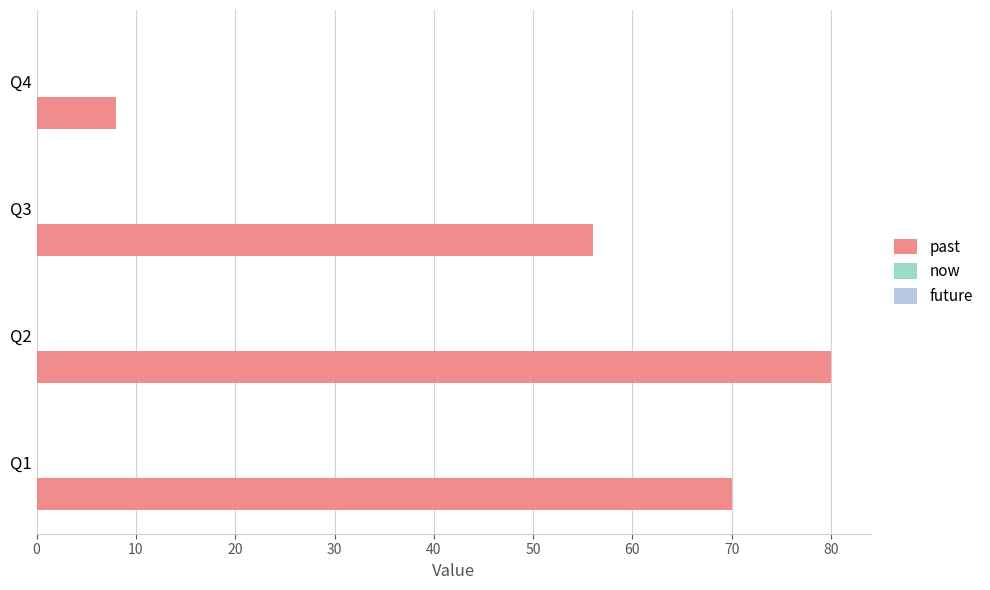

Approximately how many times larger is the value at Q3 compared to Q4?

7.0